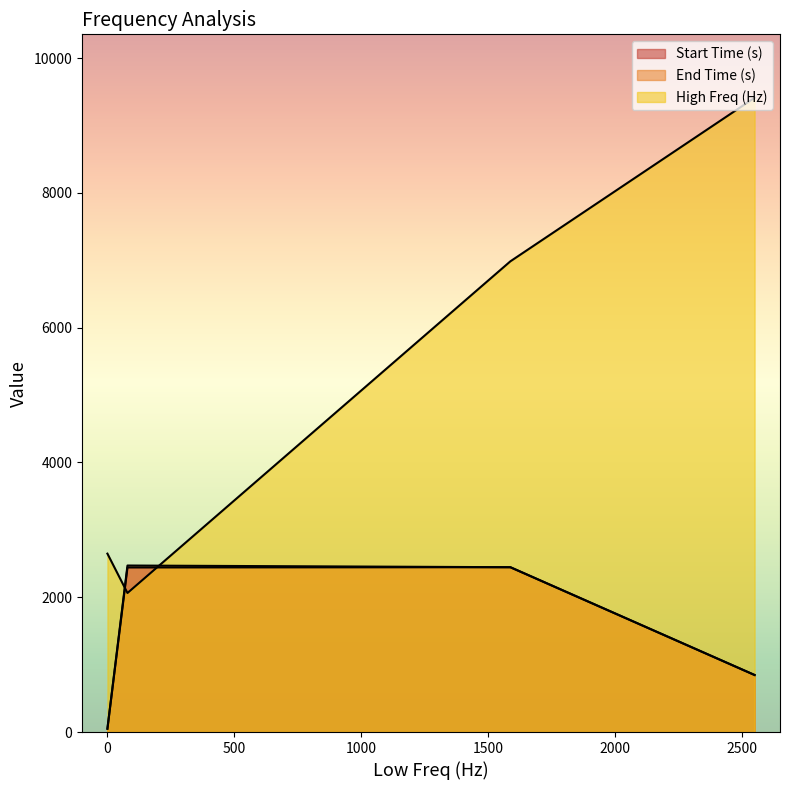

True or false: End Time (s) and Start Time (s) intersect in this chart.

False